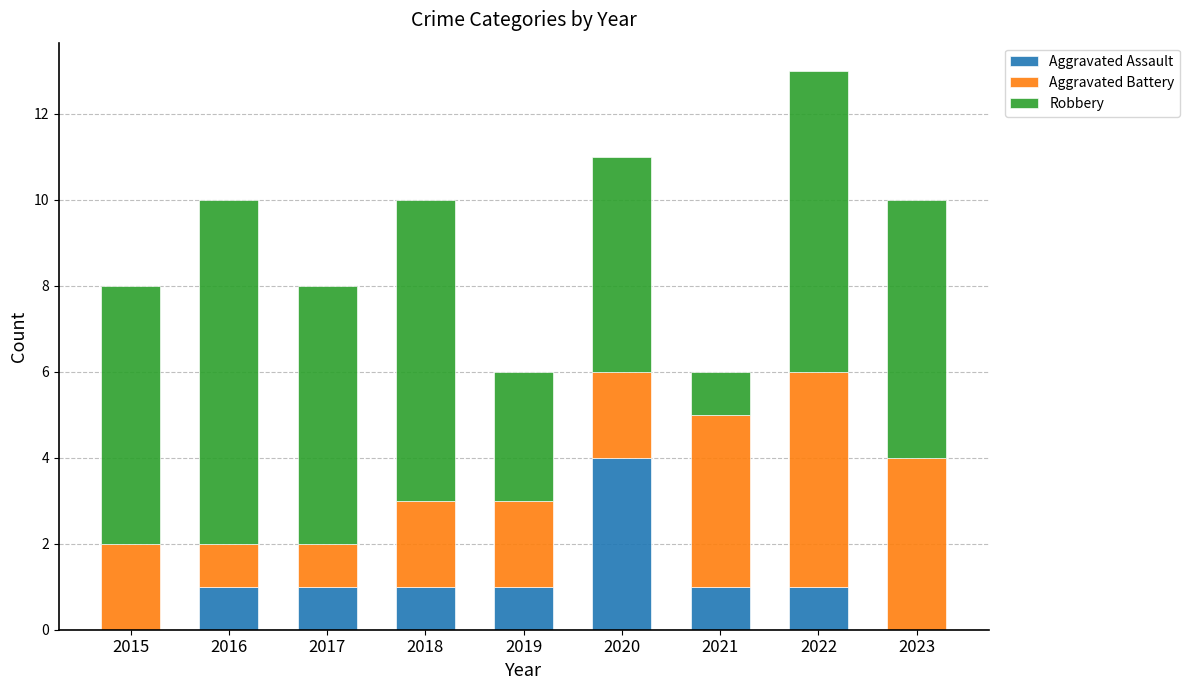

What is the highest value of the Aggravated Assault series?

4